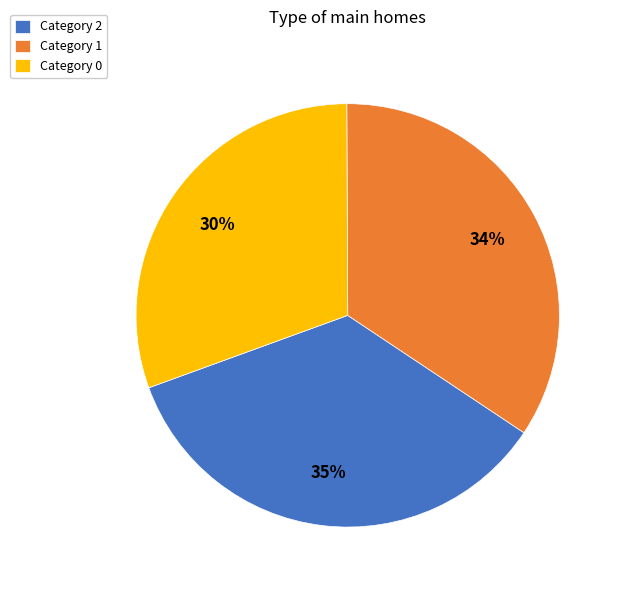

The Category 2 slice represents 35% of the pie. True or false?

True